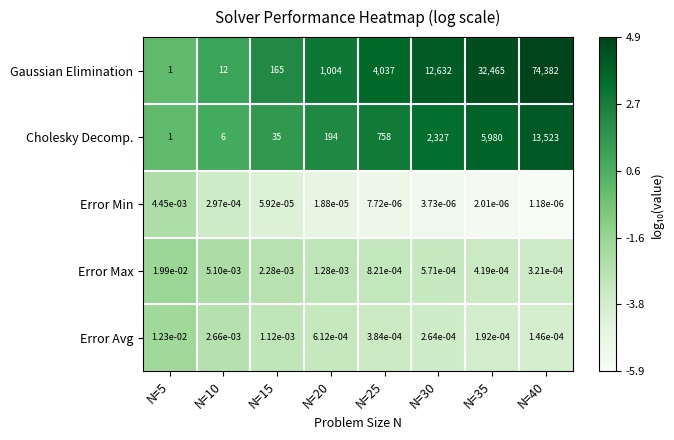

Is it true that Gaussian Elimination equals 2628.8 at N=25?

False